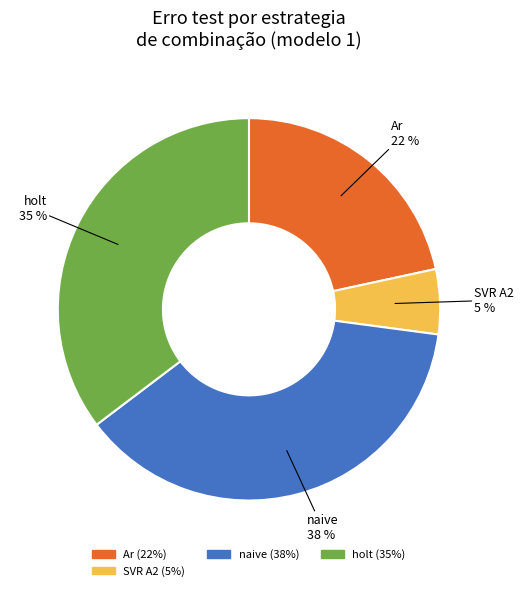

To the nearest percent, what is the average slice percentage?

25%